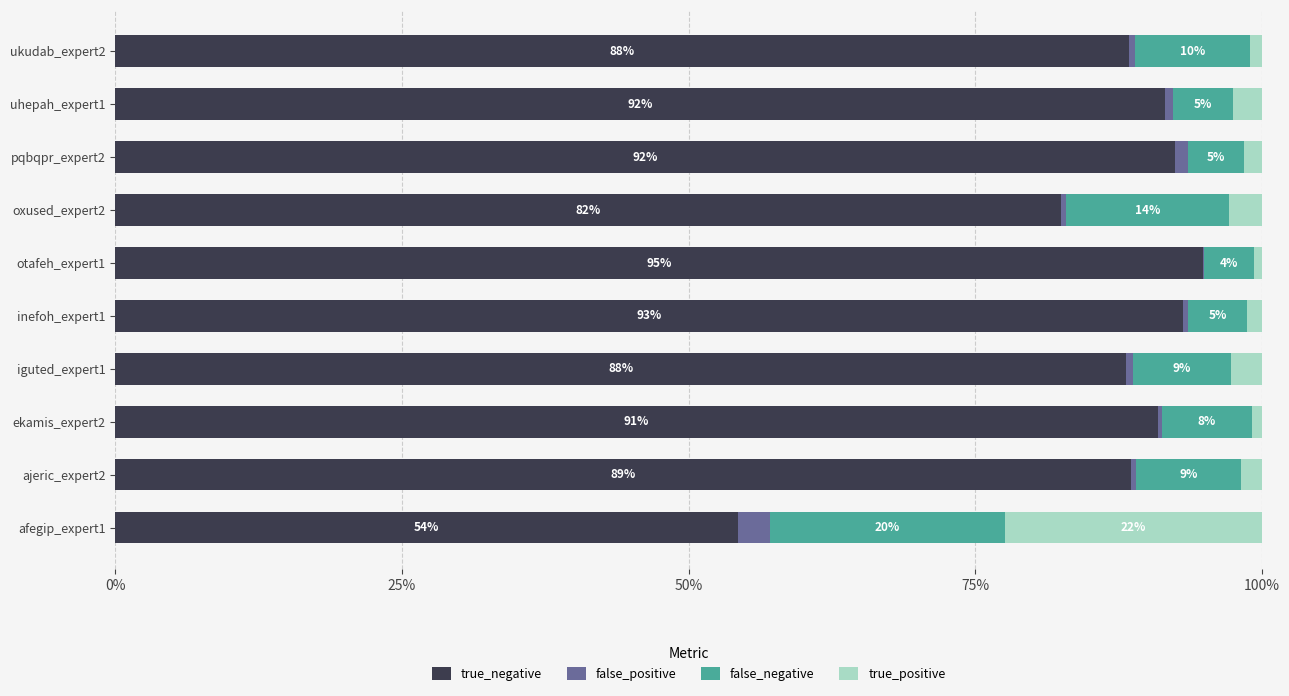

What are all the series names shown in the legend?

true_negative, false_positive, false_negative, true_positive